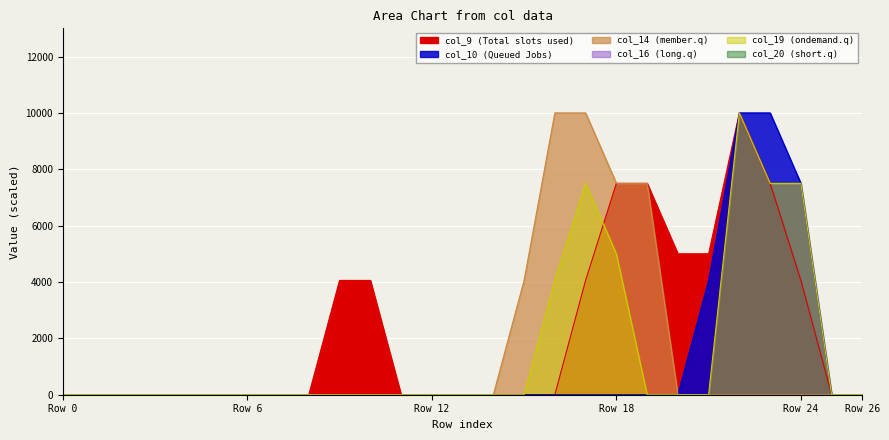

List the labels in order of col_14 value, largest first.

16, 17, 18, 19, 15, 0, 1, 2, 3, 4, 5, 6, 7, 8, 9, 10, 11, 12, 13, 14, 20, 21, 22, 23, 24, 25, 26